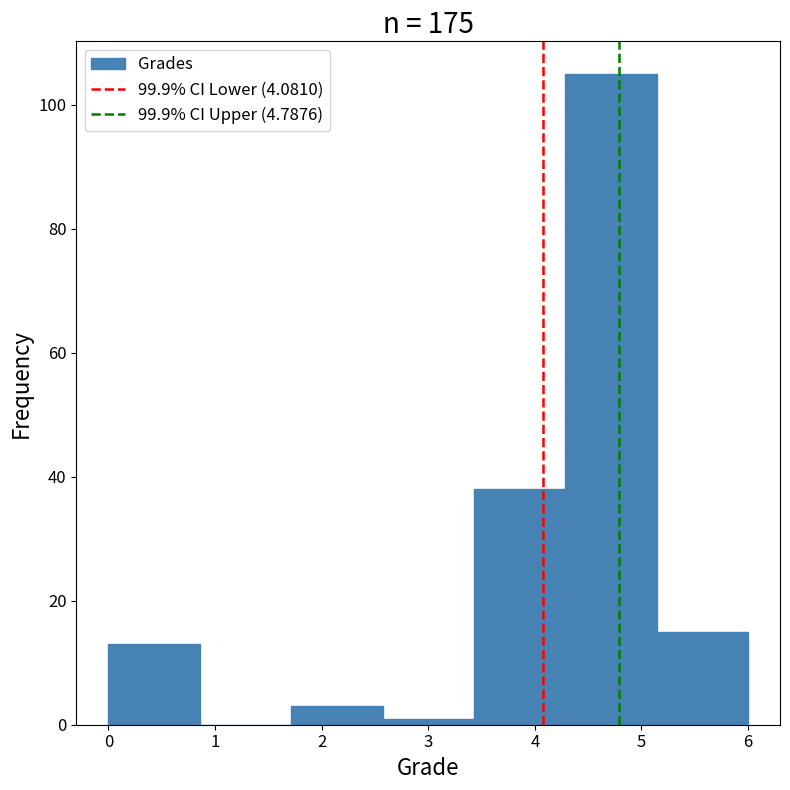

Reading left to right, transcribe this chart: for each bar, give the range it covers on the x-axis and its height. Neither the bar edges nor the heights are printed on the chart, so give them approximately, as read against the axes.

0.0 to 0.9: 14
0.9 to 1.7: 0
1.7 to 2.6: 4
2.6 to 3.4: under 2
3.4 to 4.3: 38
4.3 to 5.1: 106
5.1 to 6.0: 16